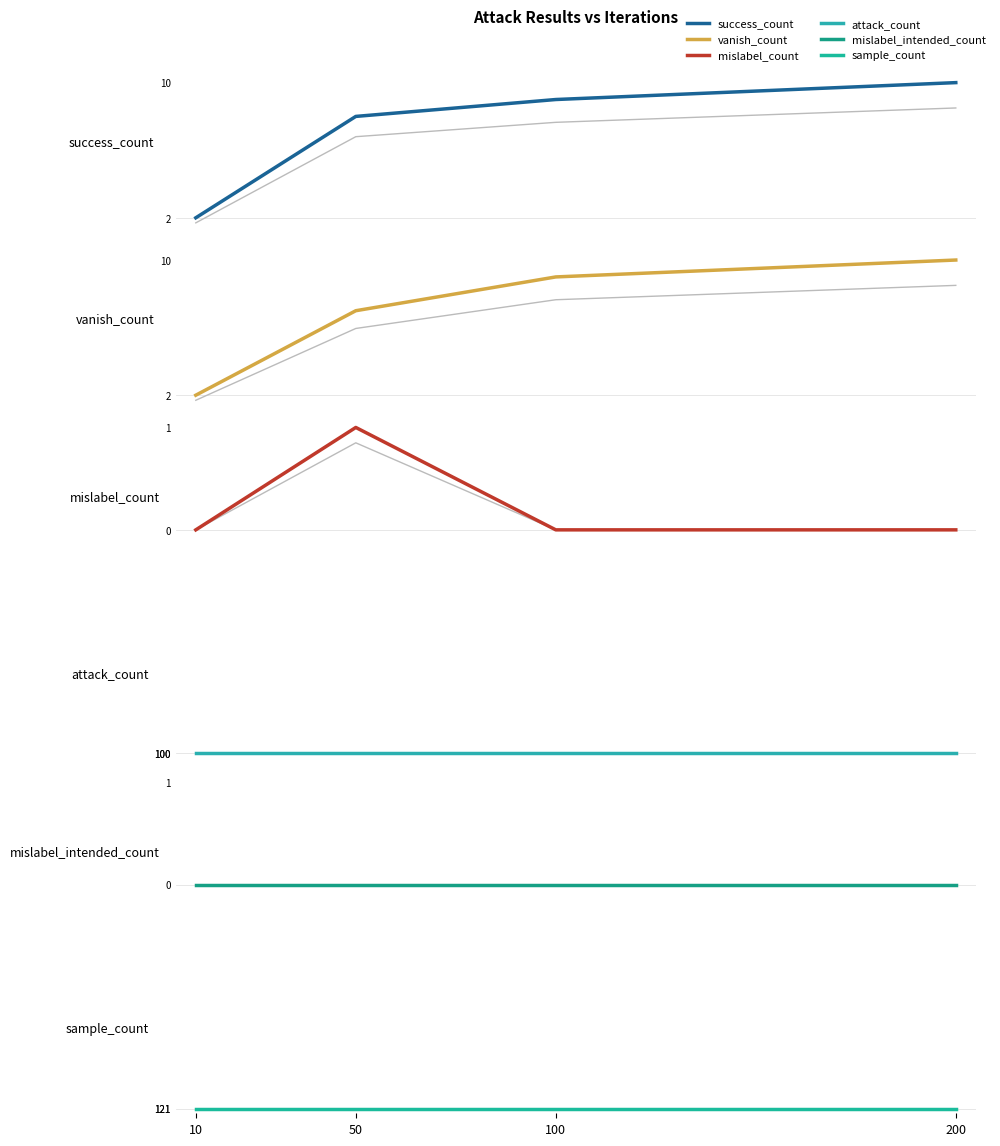

Rank the series by their maximum value, from lowest to highest.

mislabel_intended_count, mislabel_count, success_count, vanish_count, attack_count, sample_count